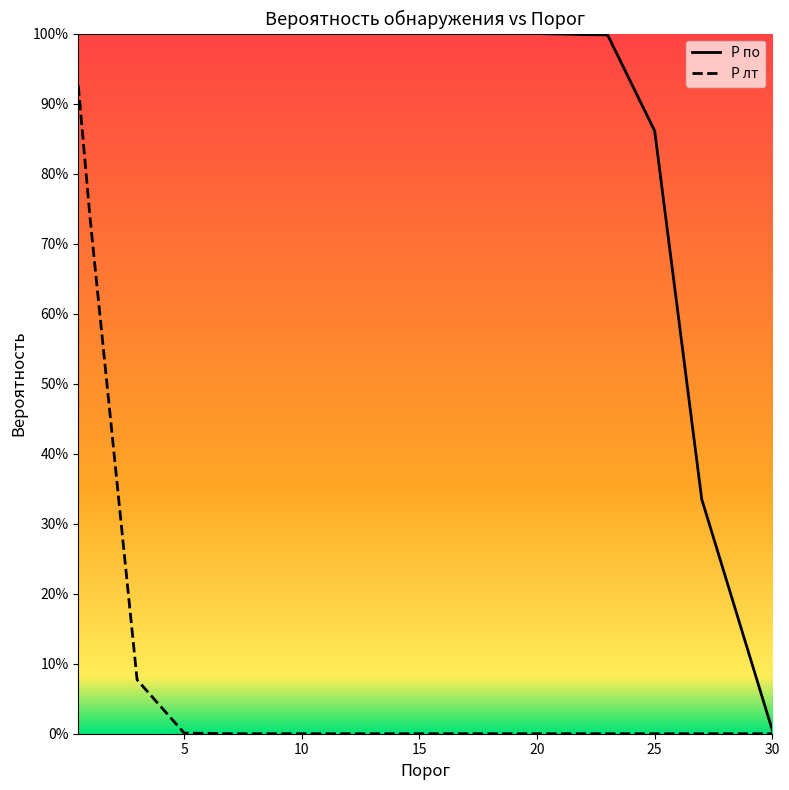

True or false: P лт and P по intersect in this chart.

False